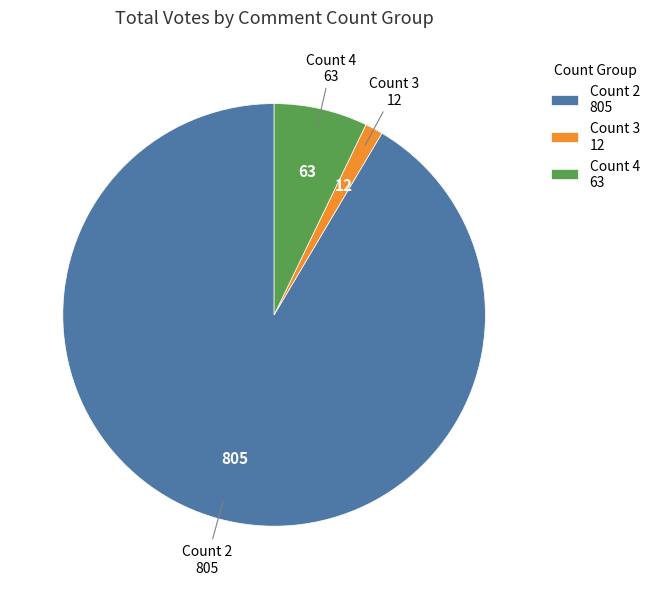

Which category has the smallest portion of the pie?

Count 3